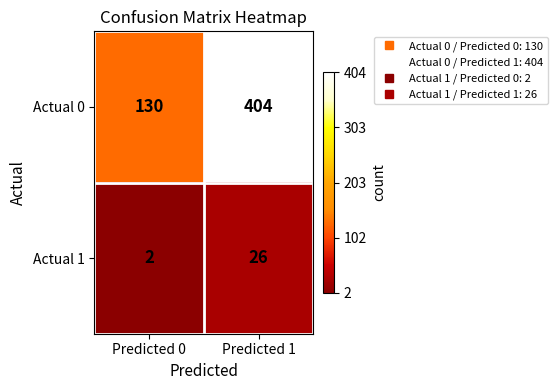

At how many categories does at least one series exceed 269?

1